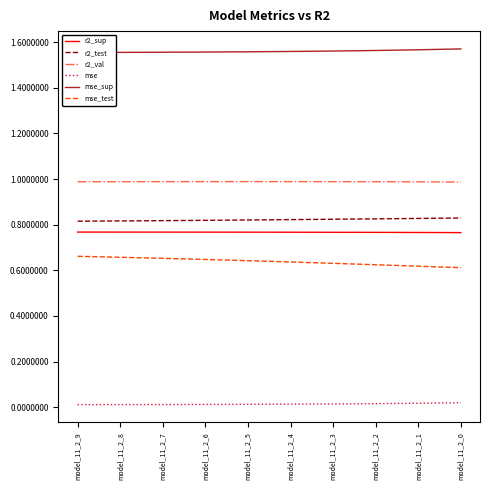

Where is r2_sup nearest to the value 0?

model_11_2_0